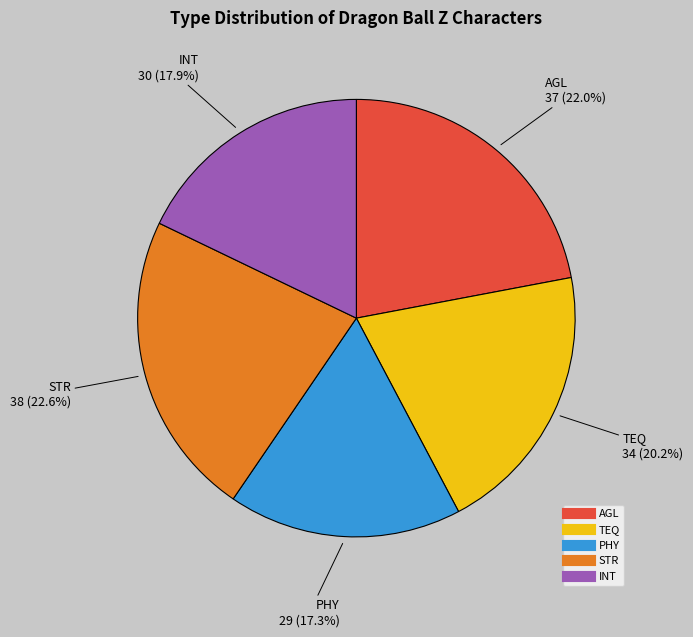

The STR slice represents 23% of the pie. True or false?

True